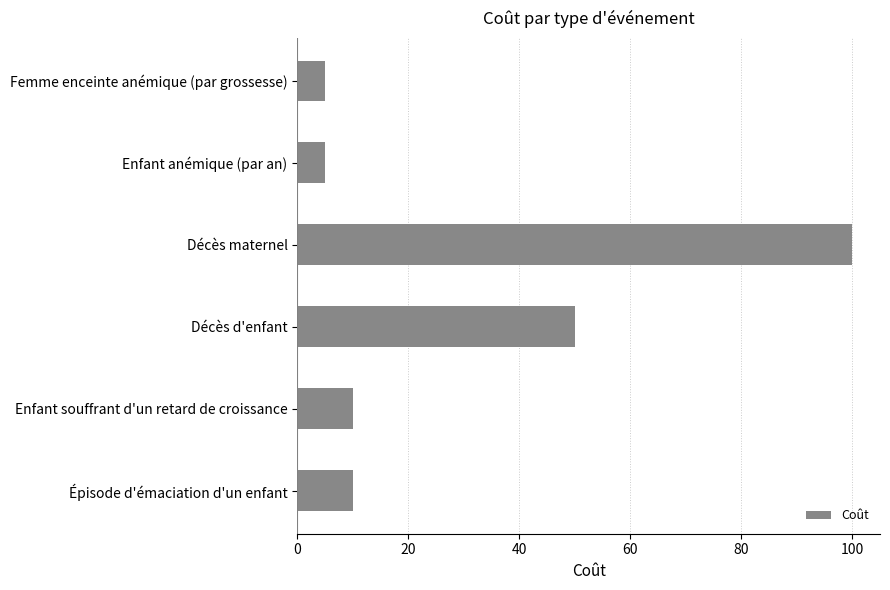

At which label is the value closest to 52?

Décès d'enfant